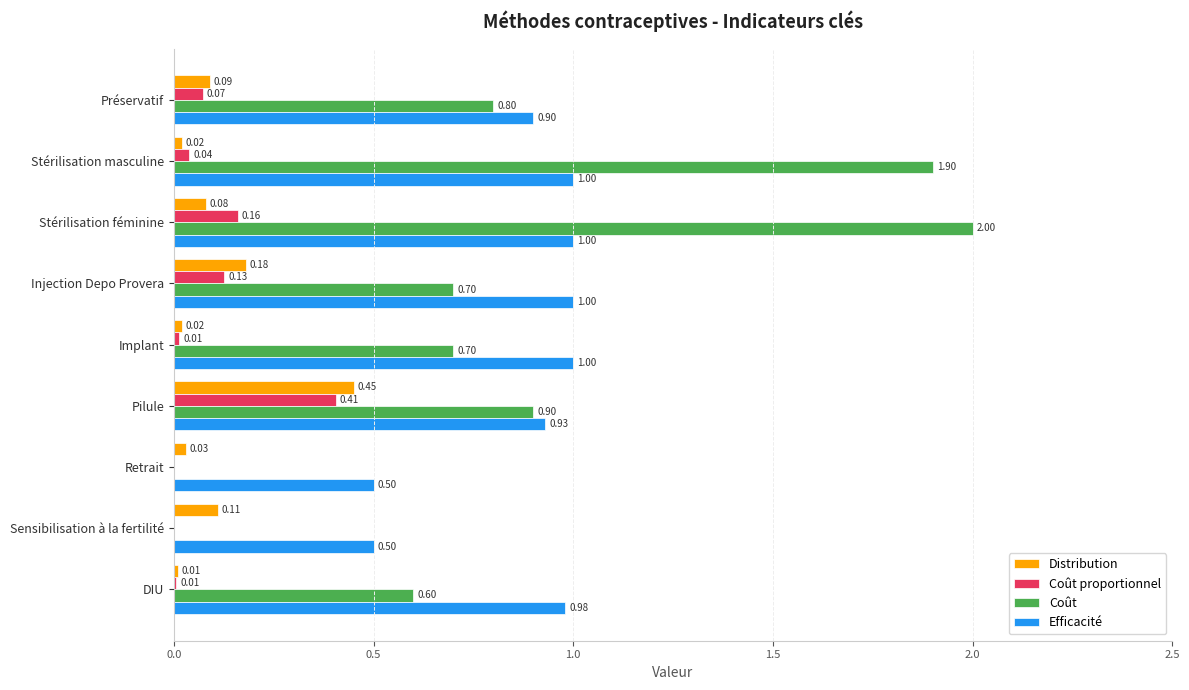

Between Préservatif and DIU, which series saw the biggest shift?

Coût